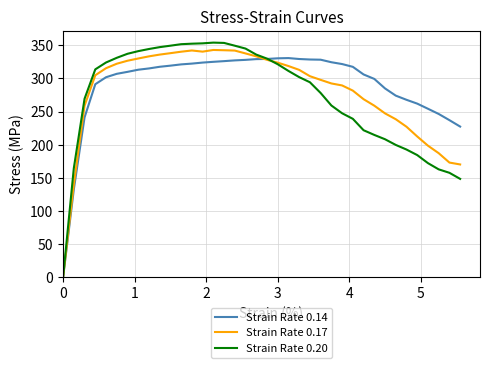

Which series has the largest total across all categories?

Strain Rate 0.14